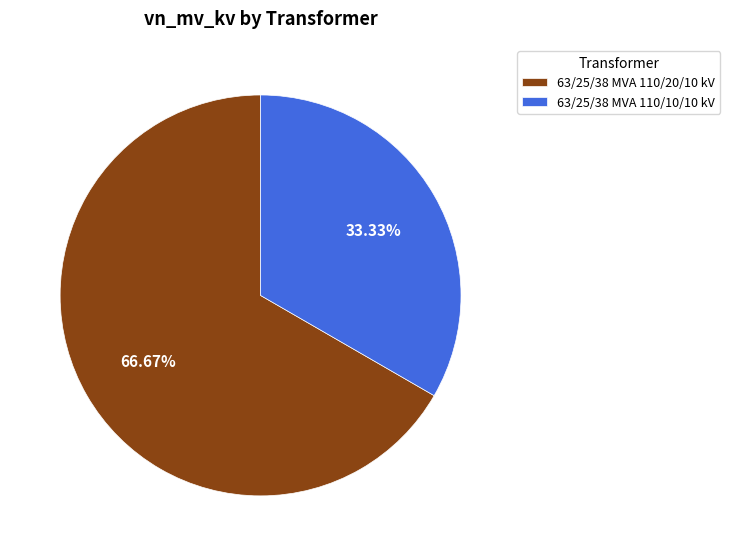

What percentage is NOT represented by 63/25/38 MVA 110/10/10 kV?

66.7%